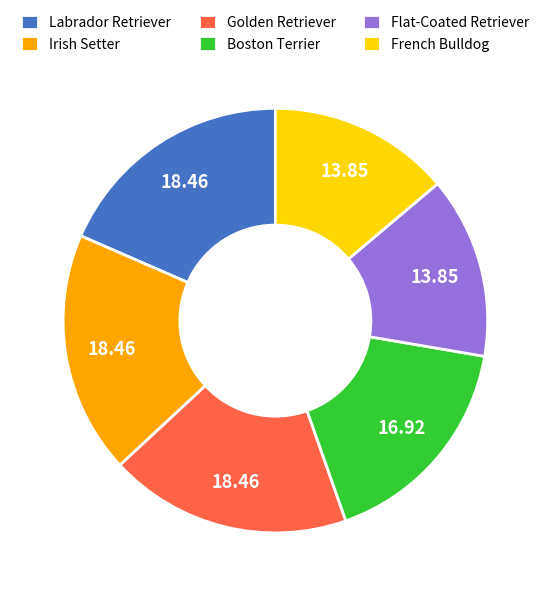

Approximately how many times larger is the value at Irish Setter compared to French Bulldog?

1.3